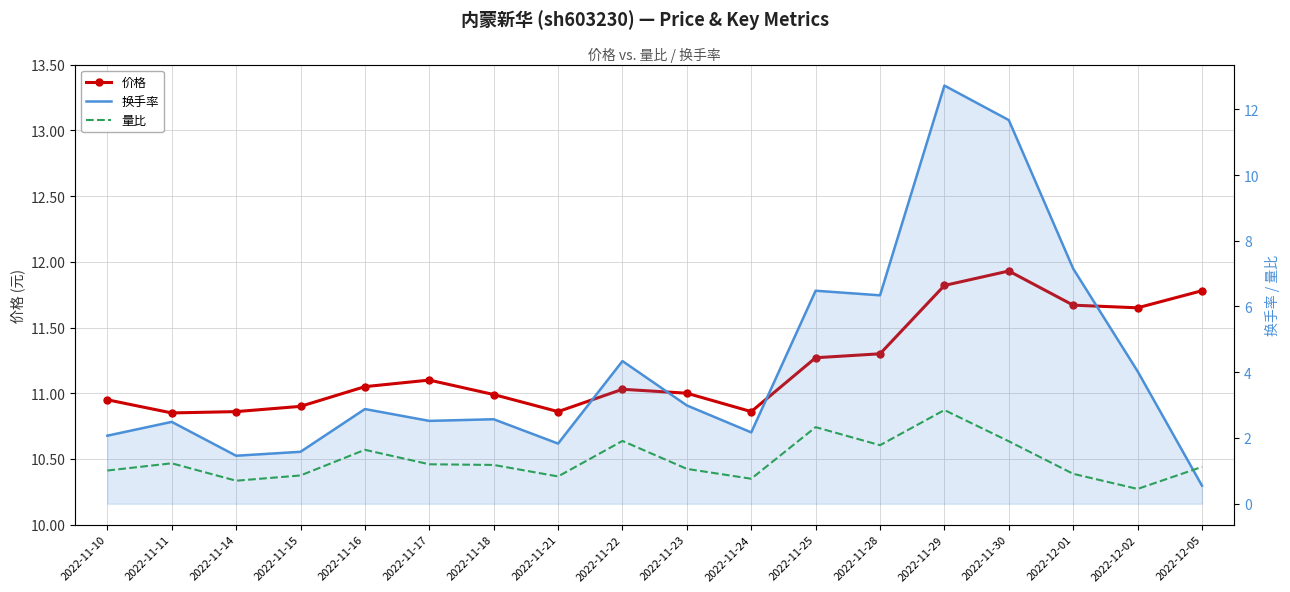

At how many categories does at least one series exceed 8?

18